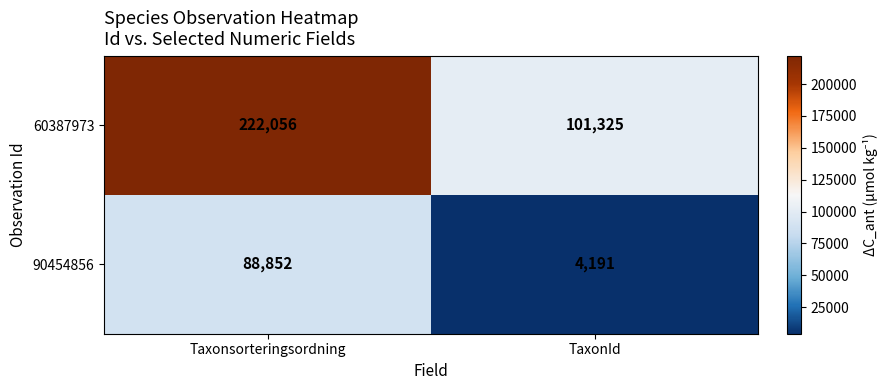

Is it true that 90454856 equals 88852 at Taxonsorteringsordning?

True